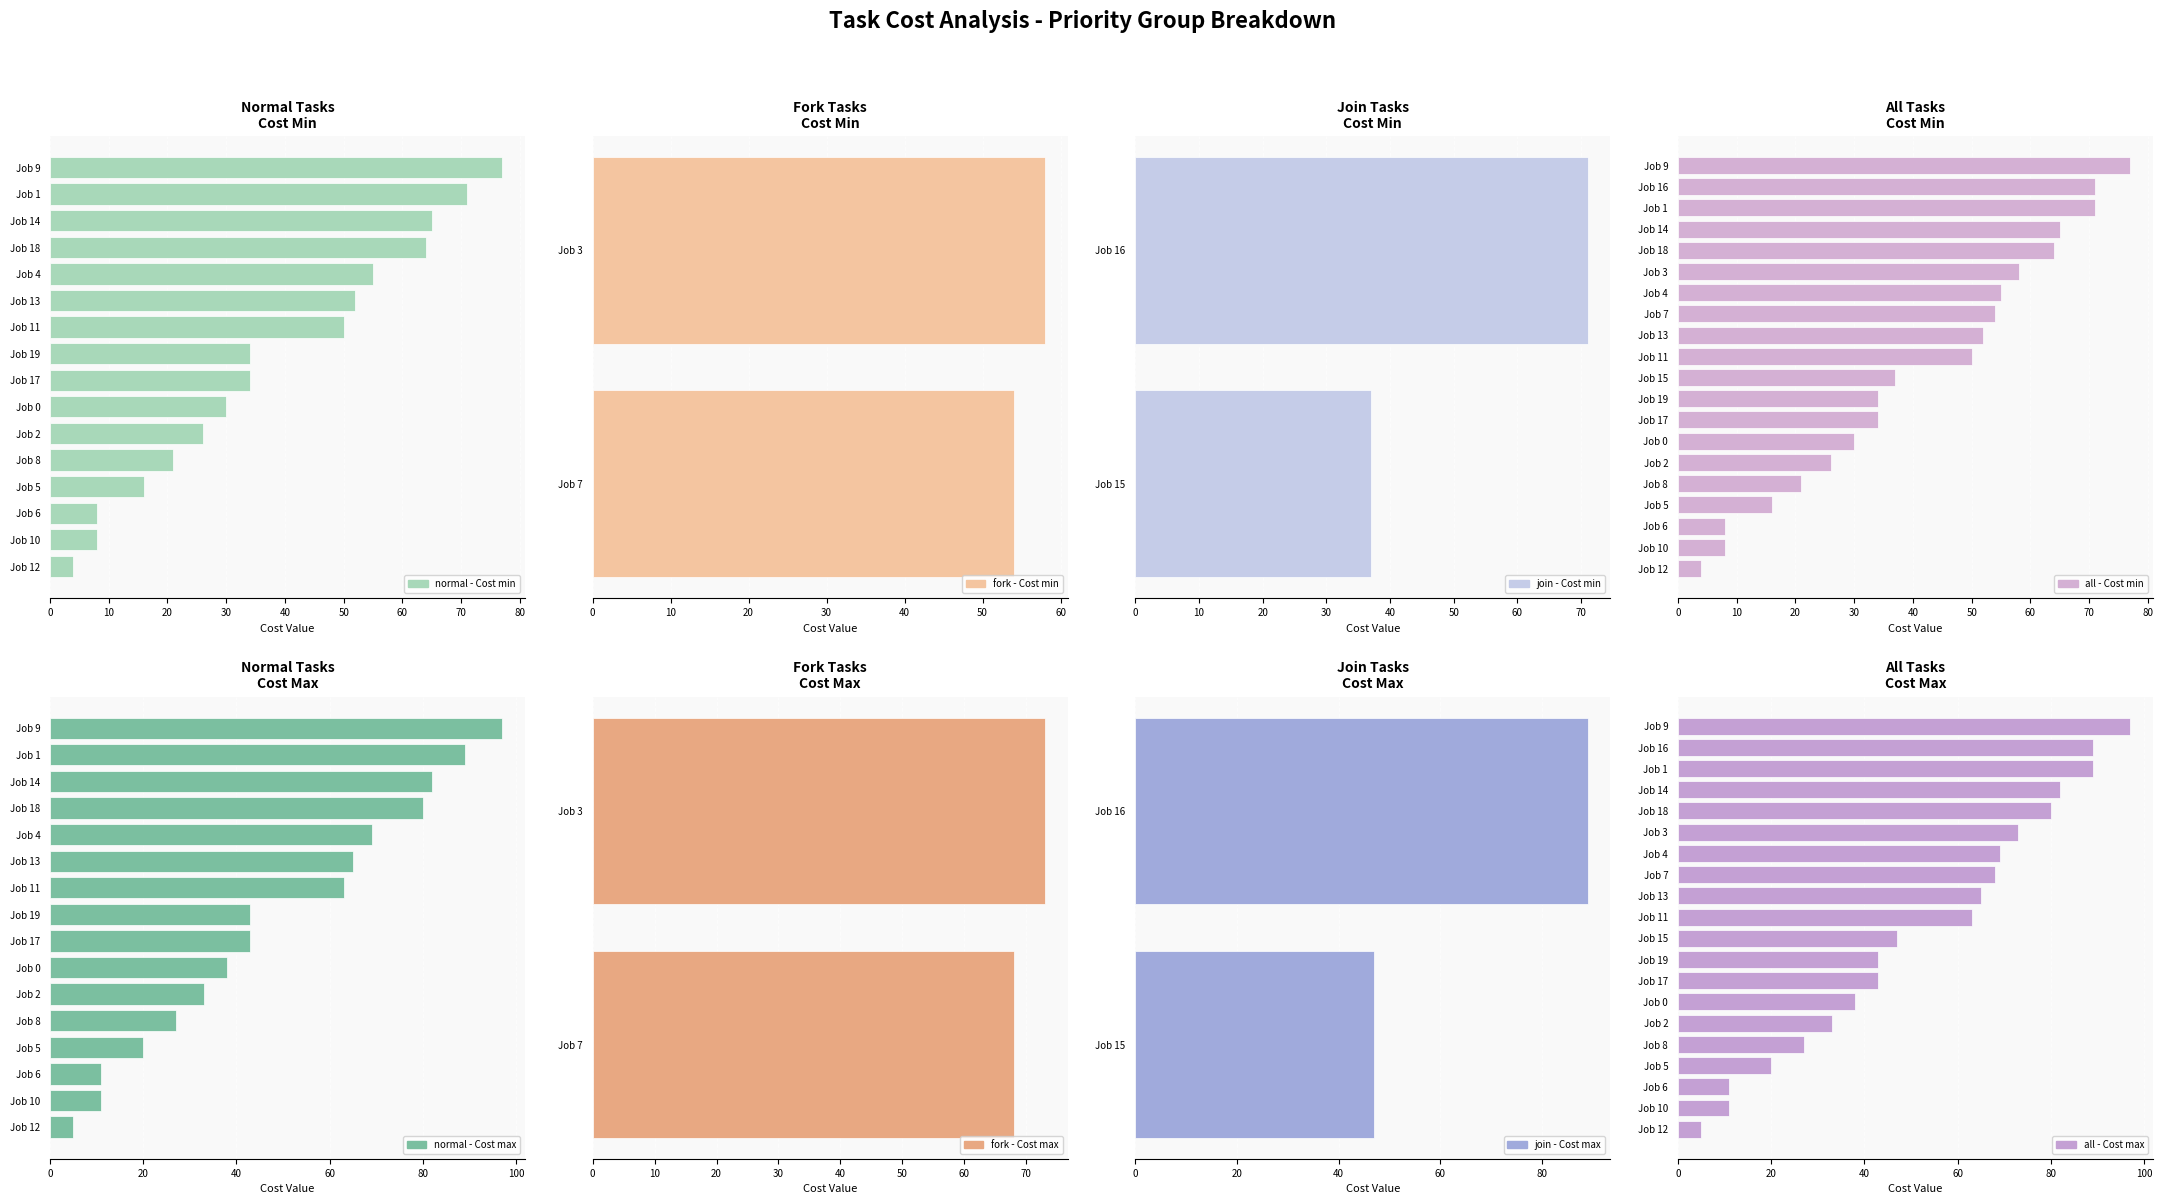

Is it true that Cost max equals 89 at 1?

True